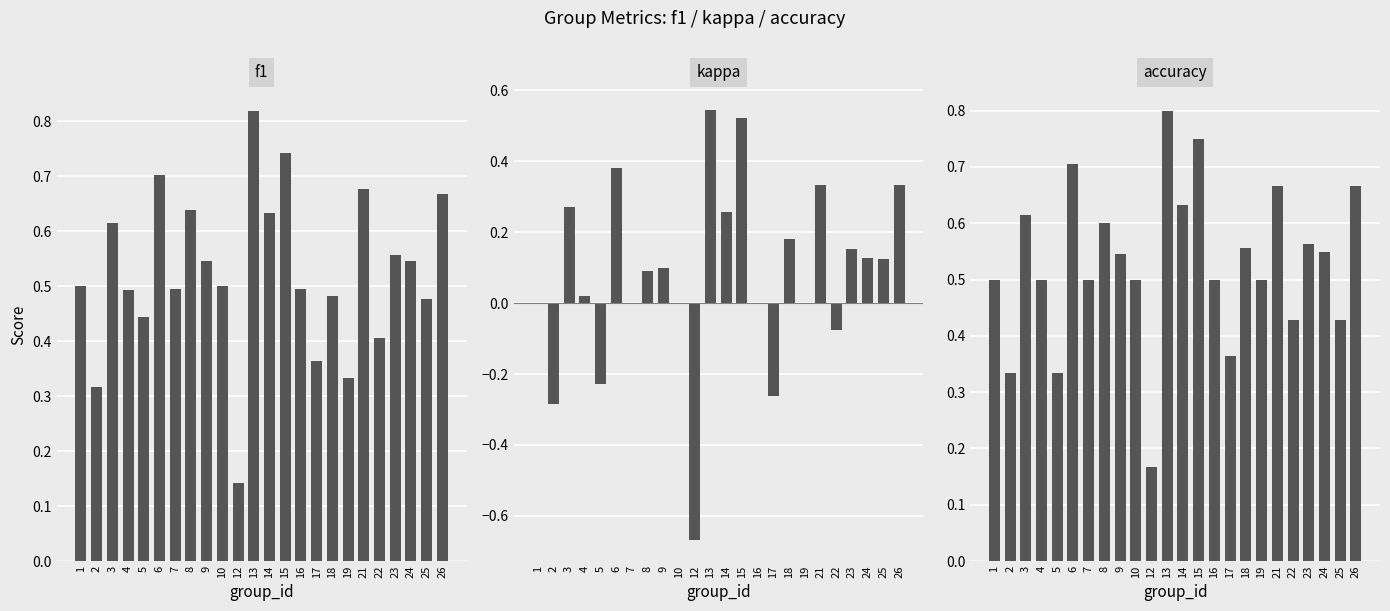

What is the difference between the accuracy values at 23 and 13?

0.2